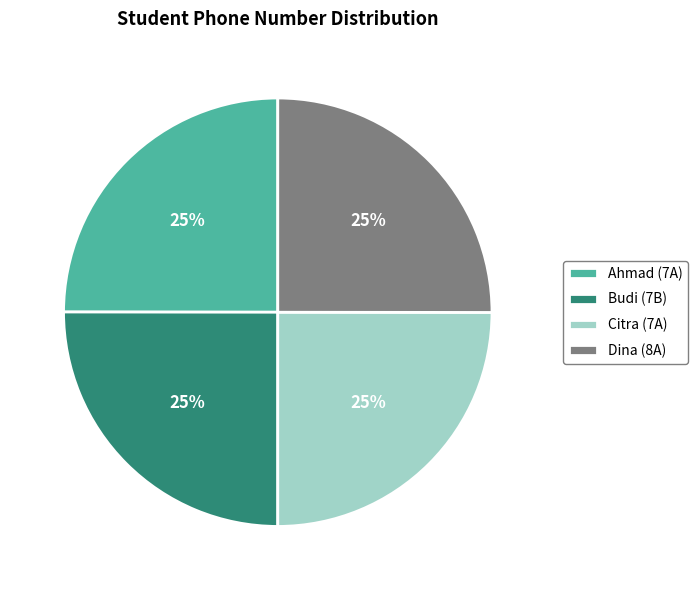

How many segments does this pie chart have?

4